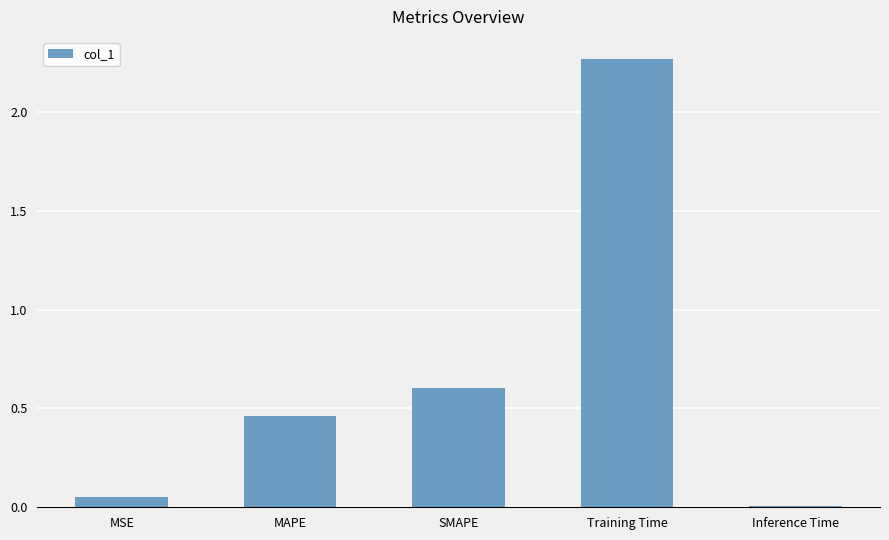

What is the label of the 4th bar from the left?

Training Time